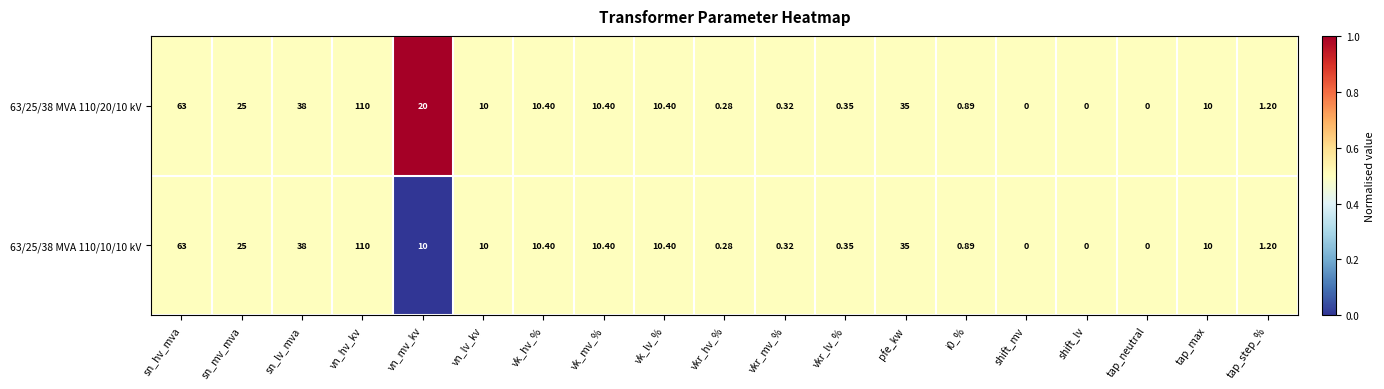

At which label does 63/25/38 MVA 110/20/10 kV reach its peak?

vn_hv_kv